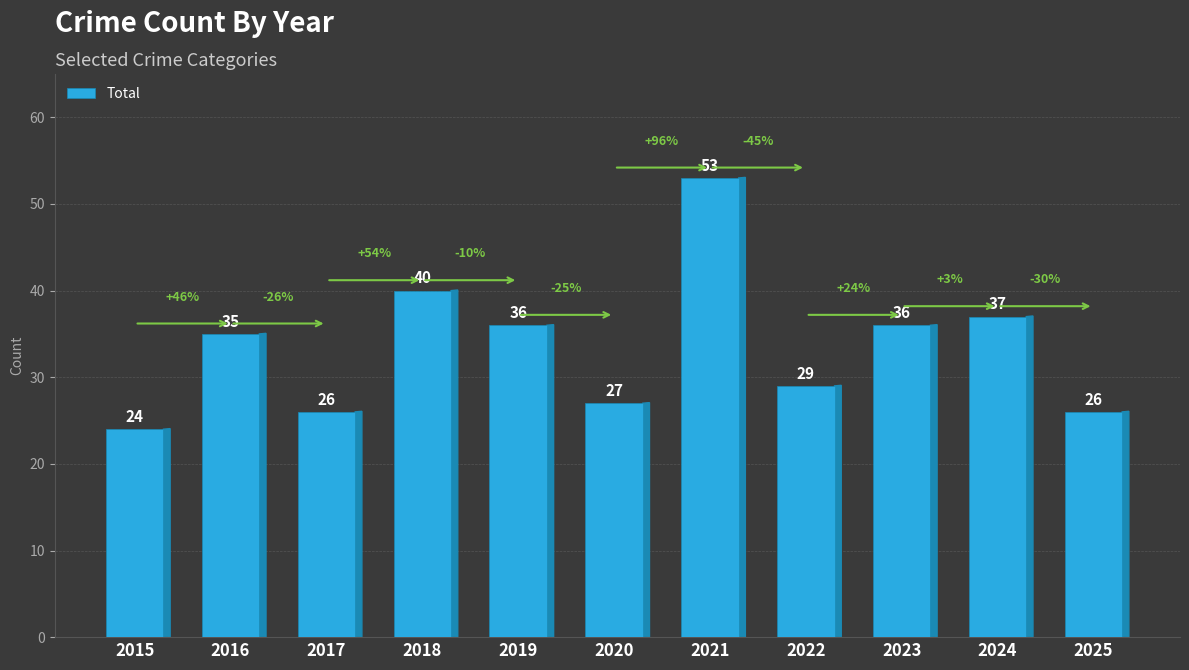

Read the value at 2017.

26